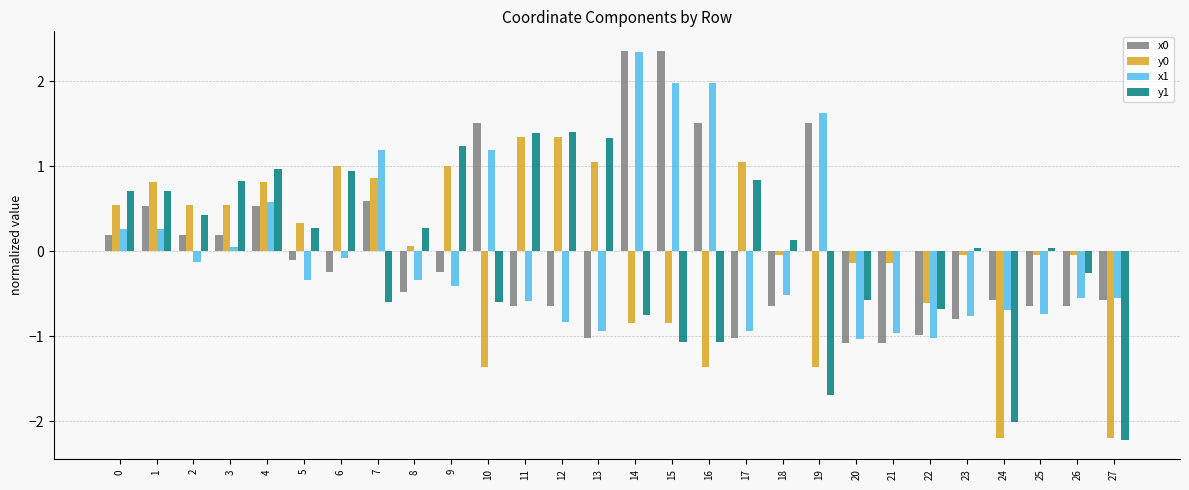

Is the value of x0 at 8 greater than the value of y1 at 12?

No